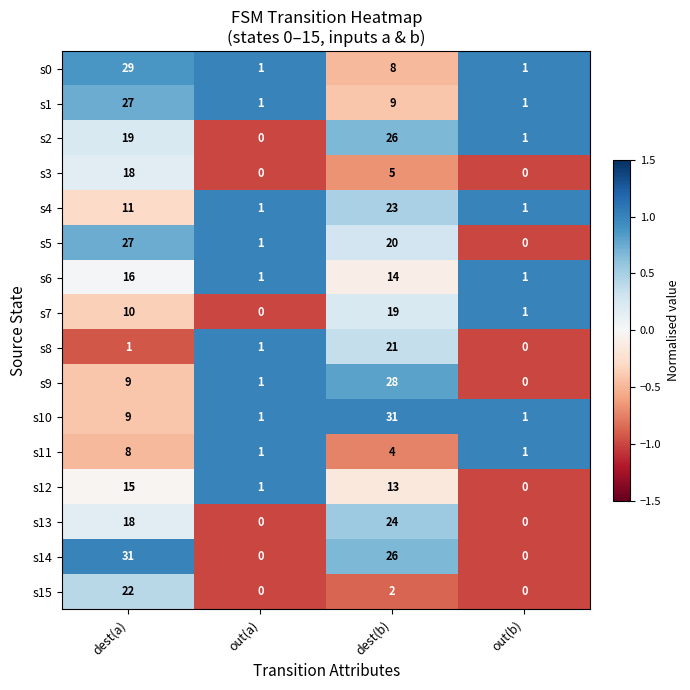

The s11 series shows 3 at dest(a). True or false?

False